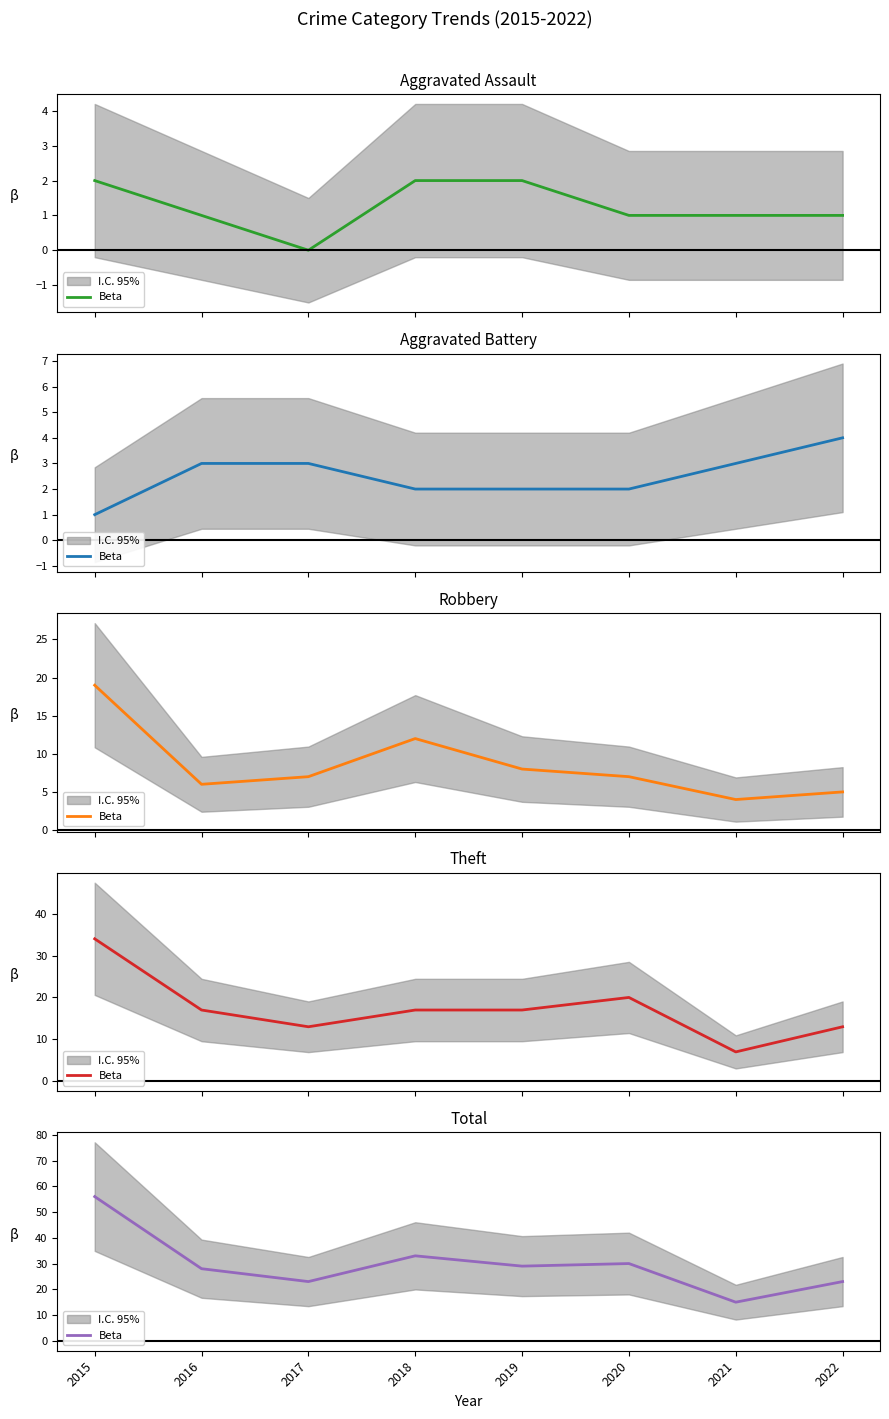

How many data points are above 29?

3